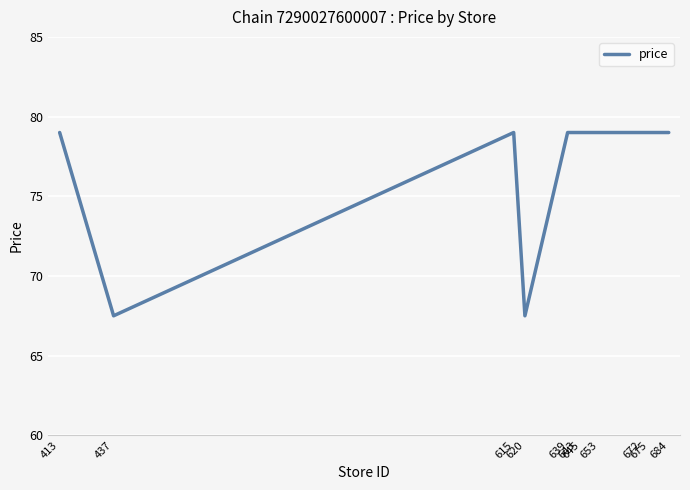

What is the sum of the values at 645 and 675?

158.0